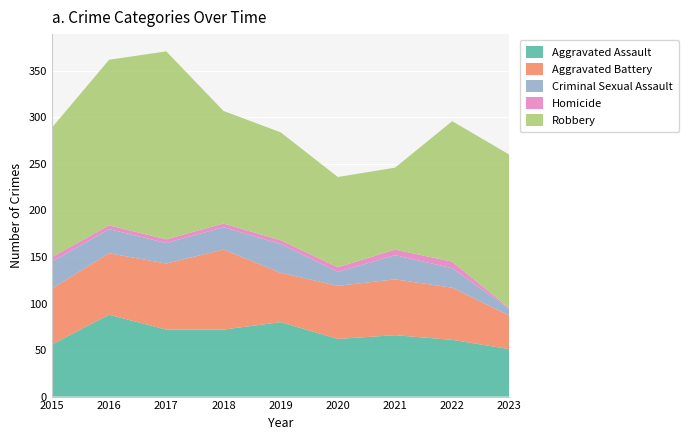

Reading left to right, transcribe all the data shown in this chart.

Aggravated Assault: 56	88	72	72	80	62	66	61	51
Aggravated Battery: 60	66	71	86	53	57	60	56	36
Criminal Sexual Assault: 29	26	22	24	31	15	26	21	7
Homicide: 5	4	4	4	4	5	6	7	1
Robbery: 139	178	202	121	116	97	88	151	165